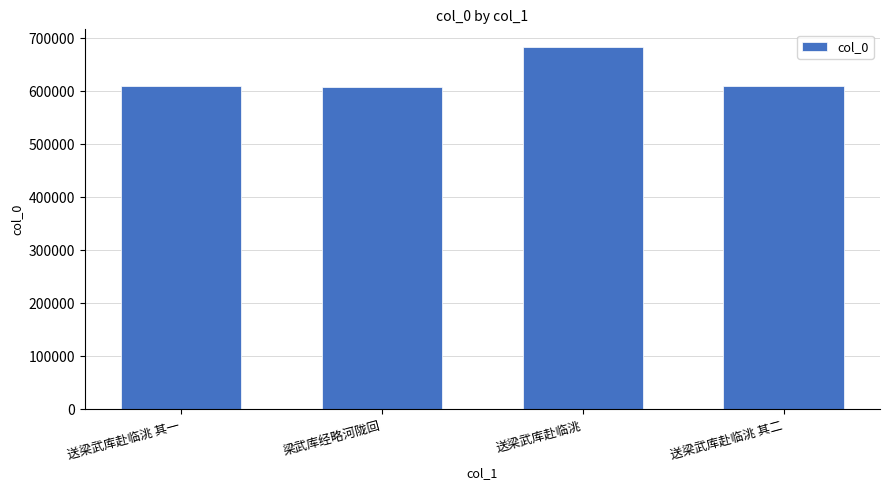

Is it true that the value at 送梁武库赴临洮 其二 is 609503?

True